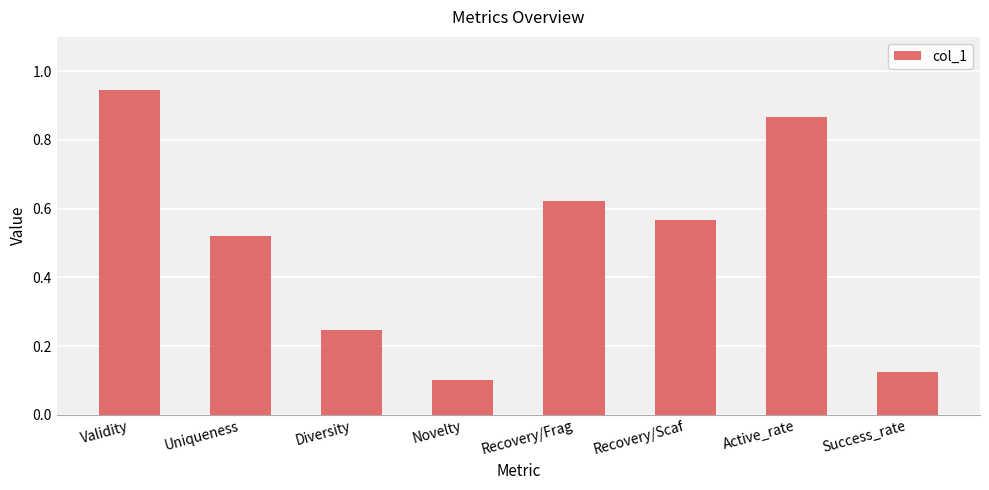

What is the sum of all values?

4.0